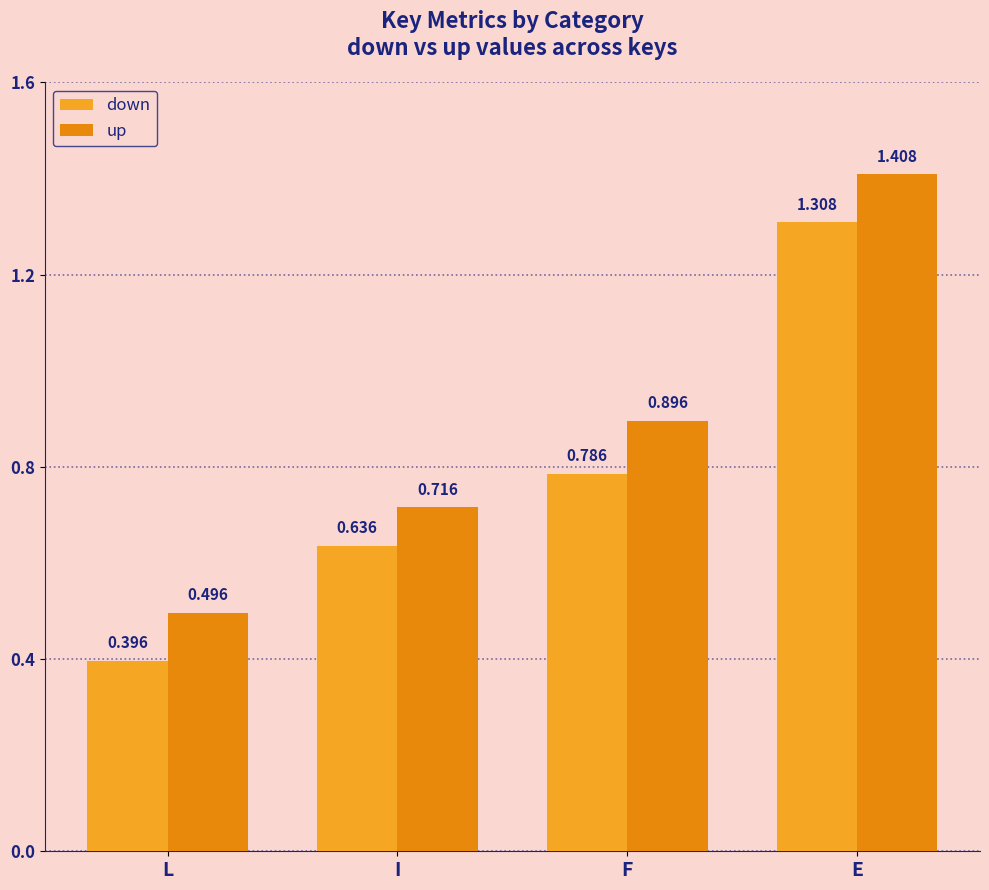

What is the difference between the second highest and second lowest values in the down series?

0.1